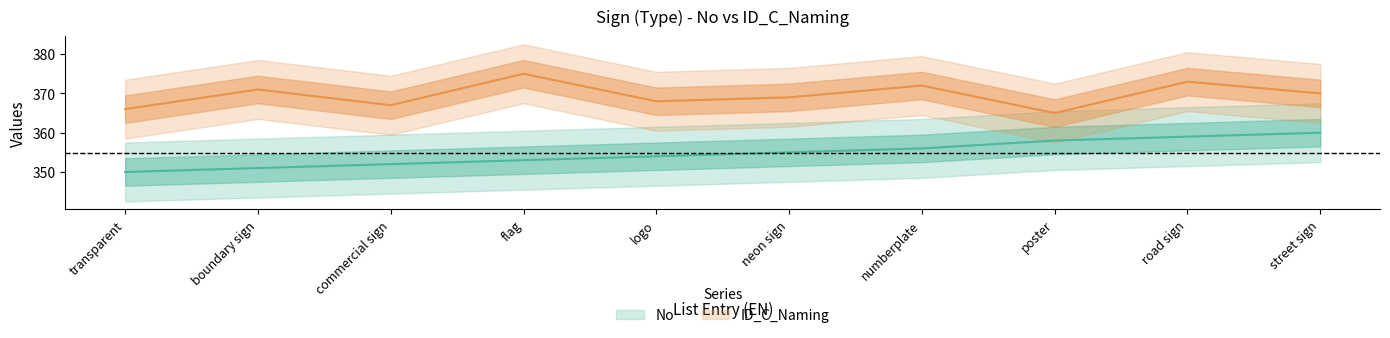

What is the difference between the maximum and minimum values in the No series?

10